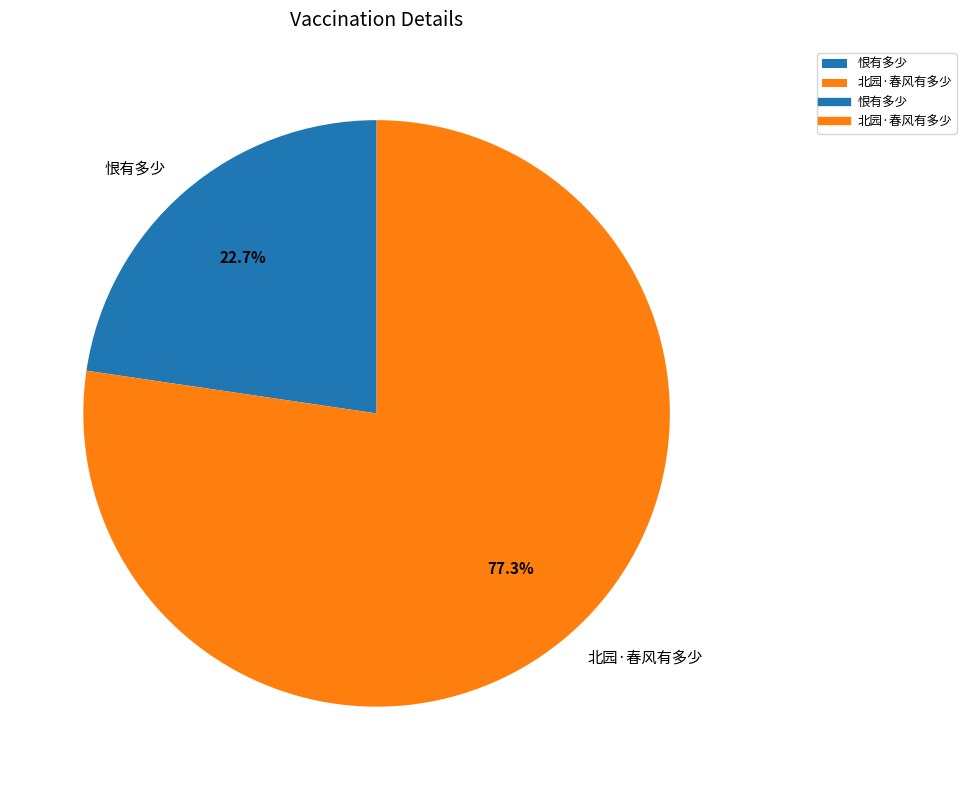

How much of the chart is everything except 北园·春风有多少?

22.7%